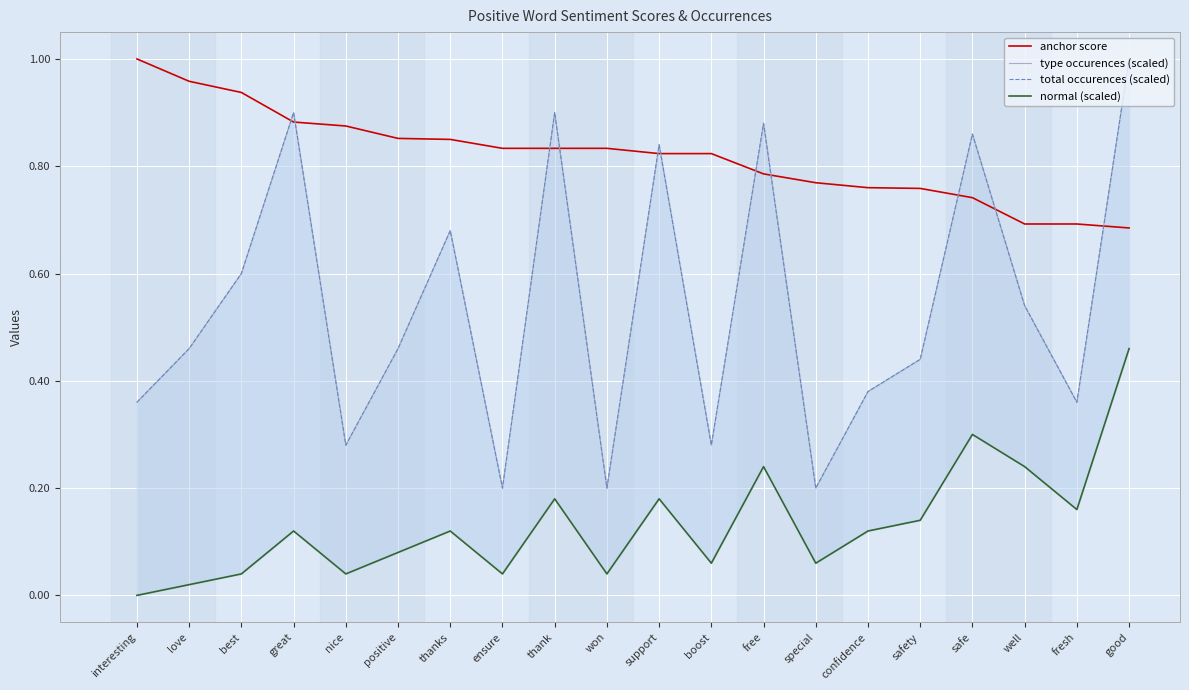

What is the value of the normal (scaled) point at the 9th from the left?

0.2